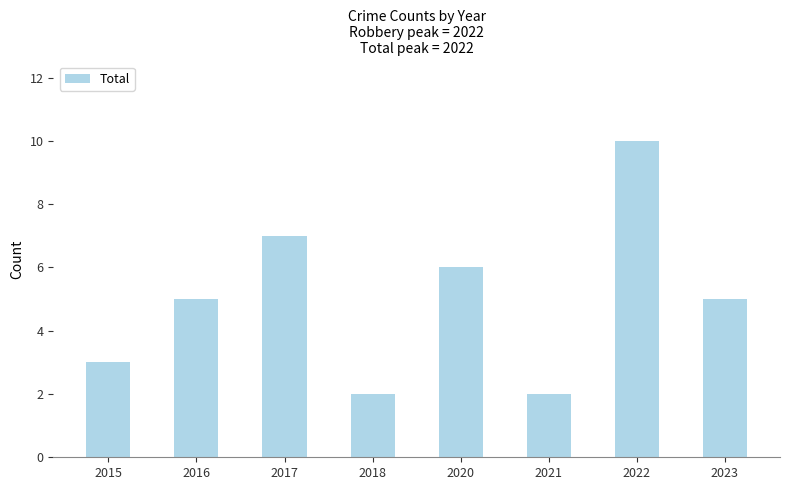

Reading left to right, extract all data points from this chart.

3	5	7	2	6	2	10	5